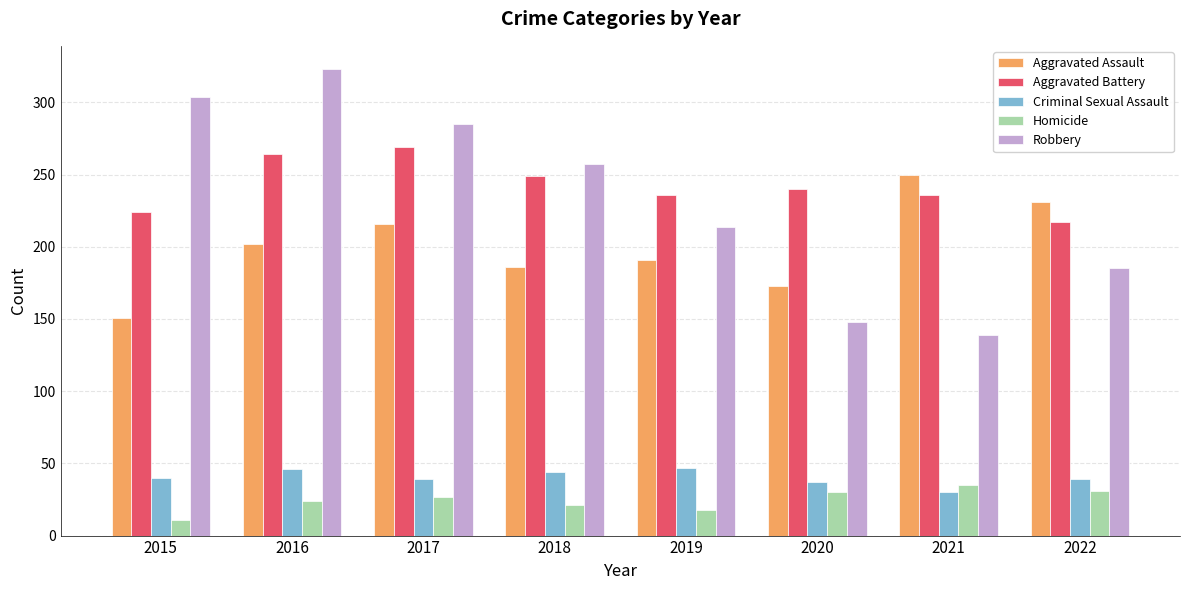

Read the Aggravated Battery value at 2019, to the nearest 5.

235